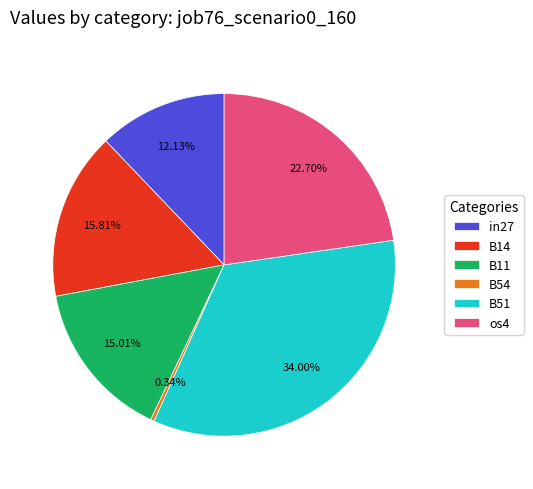

How many slices are in this pie chart?

6